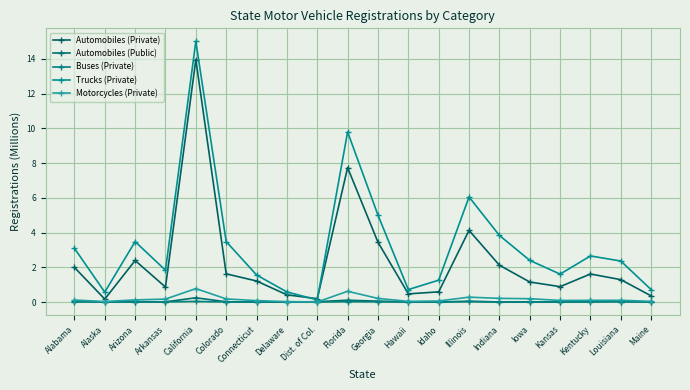

Where is Motorcycles (Private) nearest to the value 0?

Dist. of Col.